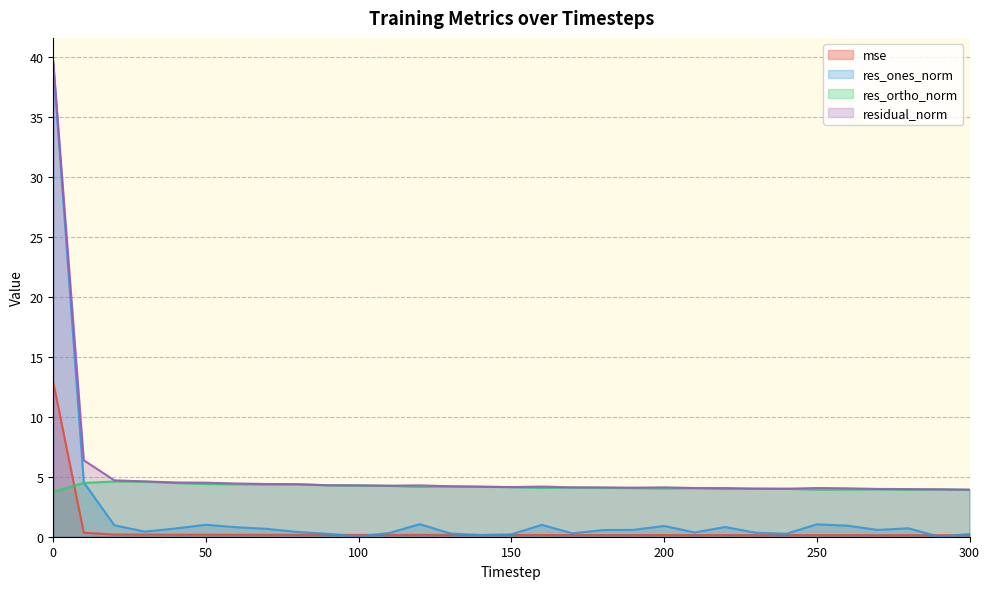

At how many categories does at least one series exceed 32?

1